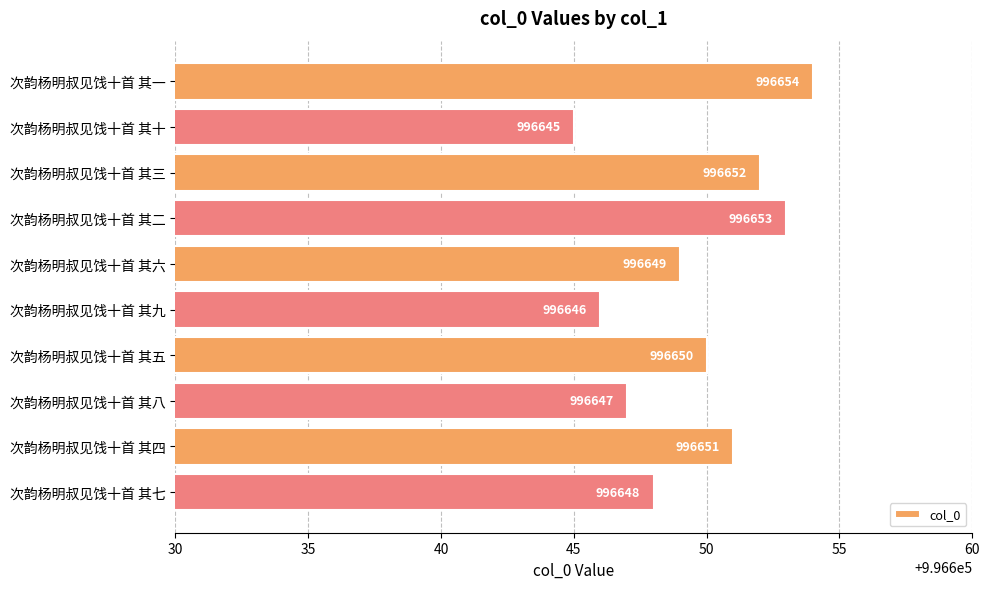

List the labels in order of value, smallest first.

次韵杨明叔见饯十首 其十, 次韵杨明叔见饯十首 其九, 次韵杨明叔见饯十首 其八, 次韵杨明叔见饯十首 其七, 次韵杨明叔见饯十首 其六, 次韵杨明叔见饯十首 其五, 次韵杨明叔见饯十首 其四, 次韵杨明叔见饯十首 其三, 次韵杨明叔见饯十首 其二, 次韵杨明叔见饯十首 其一